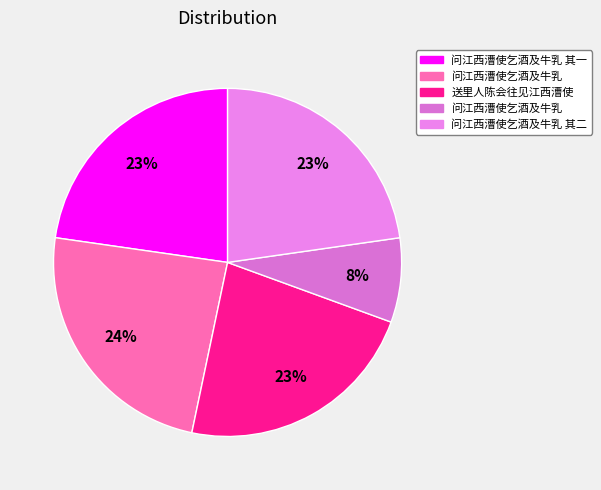

Rank the categories by value from highest to lowest.

问江西漕使乞酒及牛乳, 问江西漕使乞酒及牛乳 其二, 问江西漕使乞酒及牛乳 其一, 送里人陈会往见江西漕使, 问江西漕使乞酒及牛乳